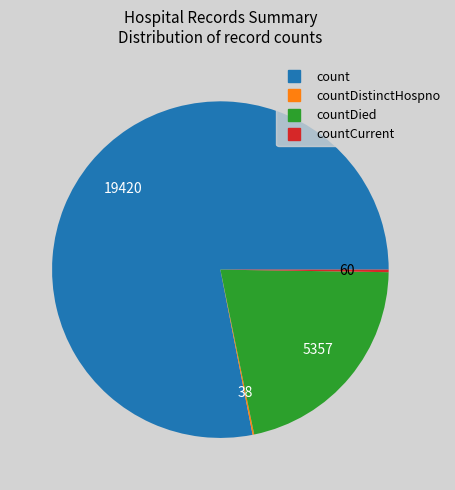

Is there any slice that represents more than half of the pie?

Yes